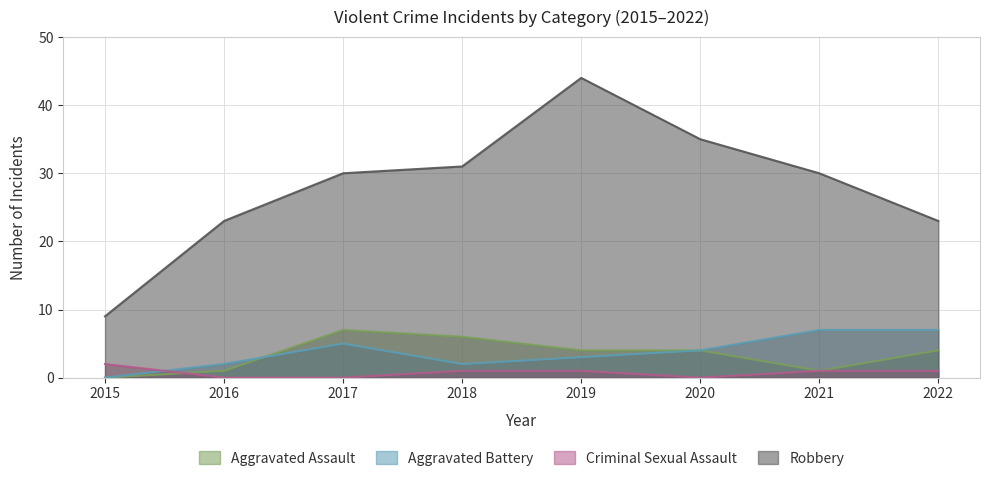

At which category is the sum across all series the highest?

2019